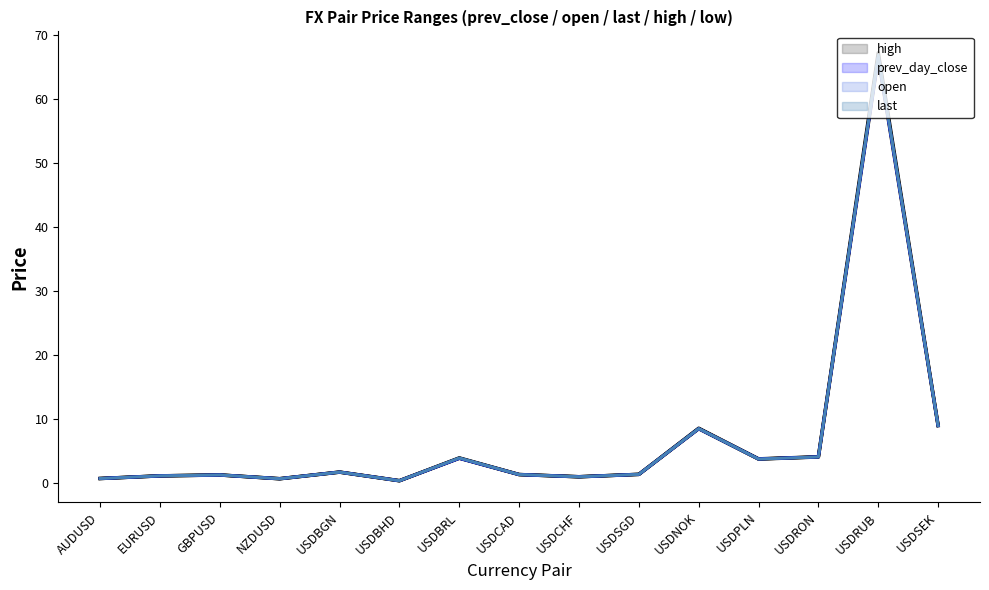

At which category is the sum across all series the highest?

USDRUB